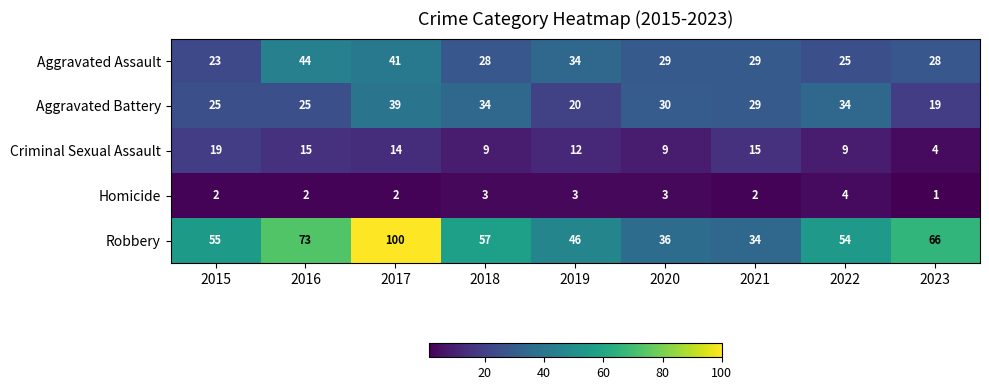

At which category is the sum across all series the highest?

2017